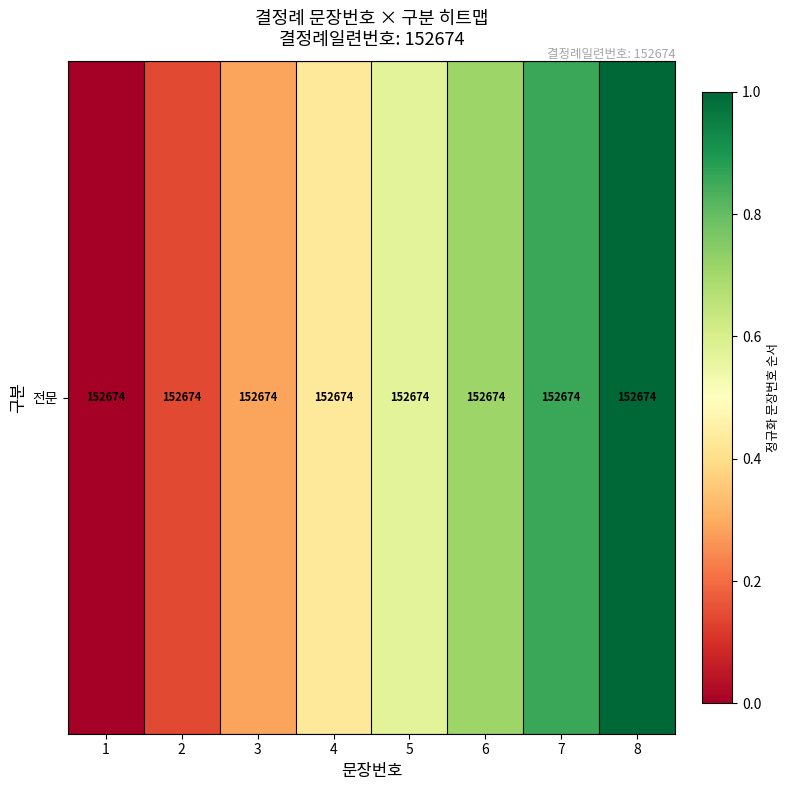

Is it true that the value at 3 is 0.4?

False